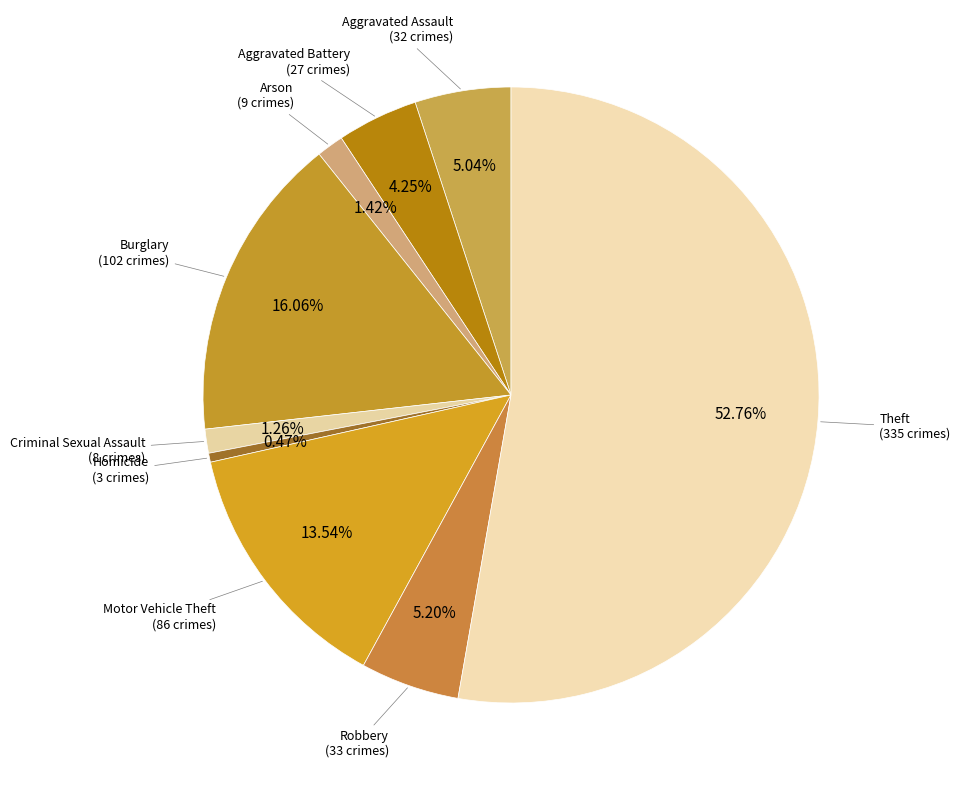

Is there a majority slice in this chart?

Yes